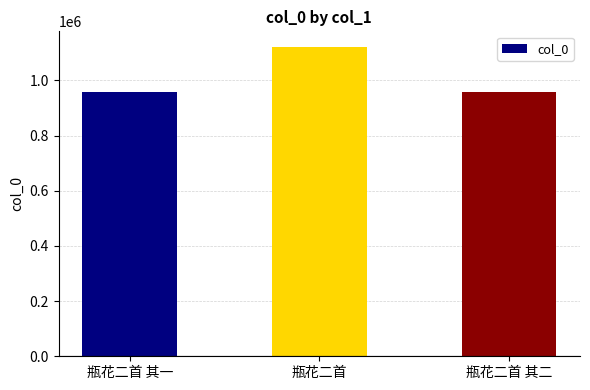

How many bars are there in total?

3